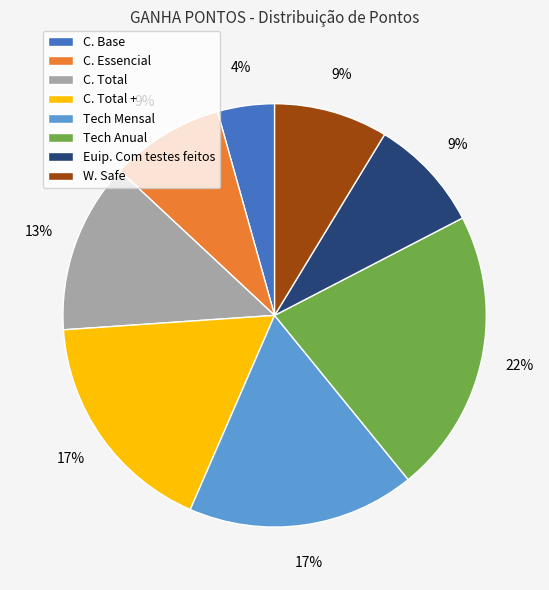

To the nearest percent, what is the average slice percentage?

12%